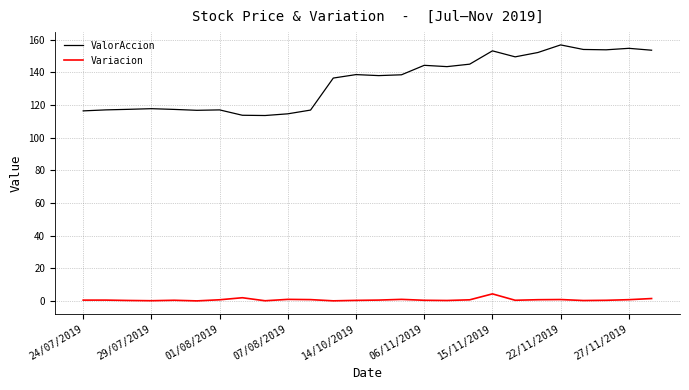

What is the difference between the maximum and minimum values in the Variacion series?

4.3